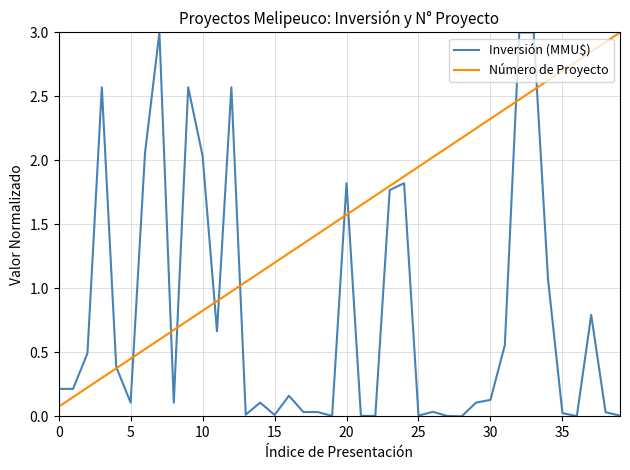

Rank the series by their average value, from highest to lowest.

Número de Proyecto, Inversión (MMU$)